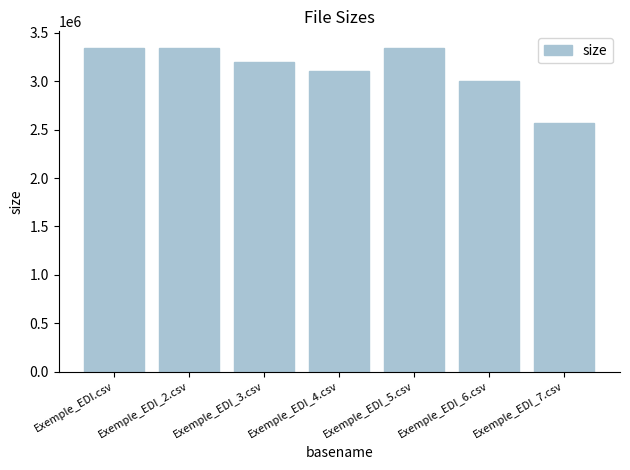

The value at Exemple_EDI_4.csv is 3103242. True or false?

True